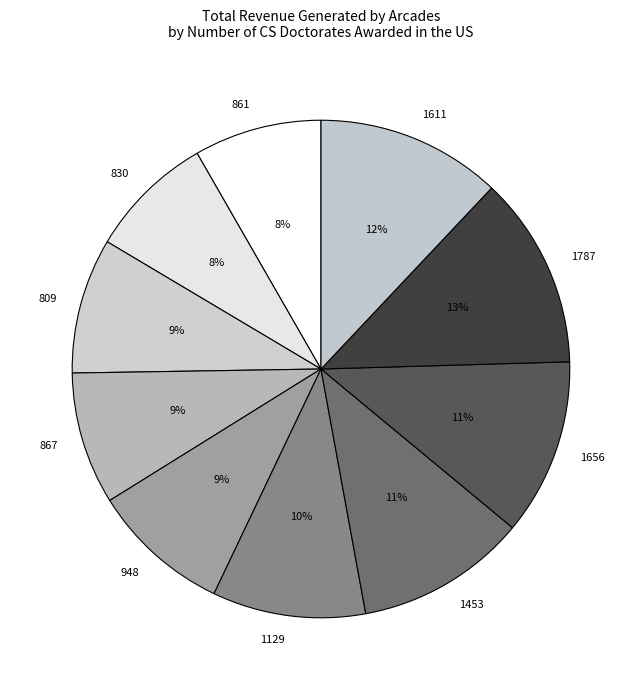

What is the ratio of the value at 1611 to the value at 1129?

1.2